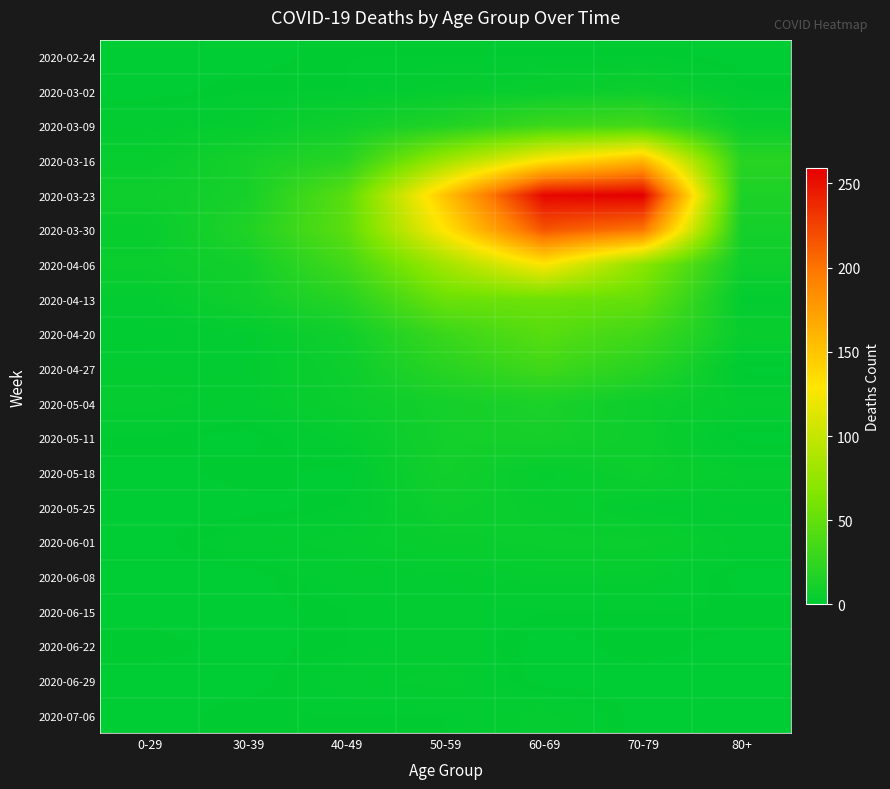

List the series in order of their peak value, highest first.

2020-03-23, 2020-03-30, 2020-03-16, 2020-04-06, 2020-04-13, 2020-04-20, 2020-03-09, 2020-04-27, 2020-05-04, 2020-05-11, 2020-05-18, 2020-03-02, 2020-05-25, 2020-06-01, 2020-06-08, 2020-06-29, 2020-07-06, 2020-06-15, 2020-06-22, 2020-02-24